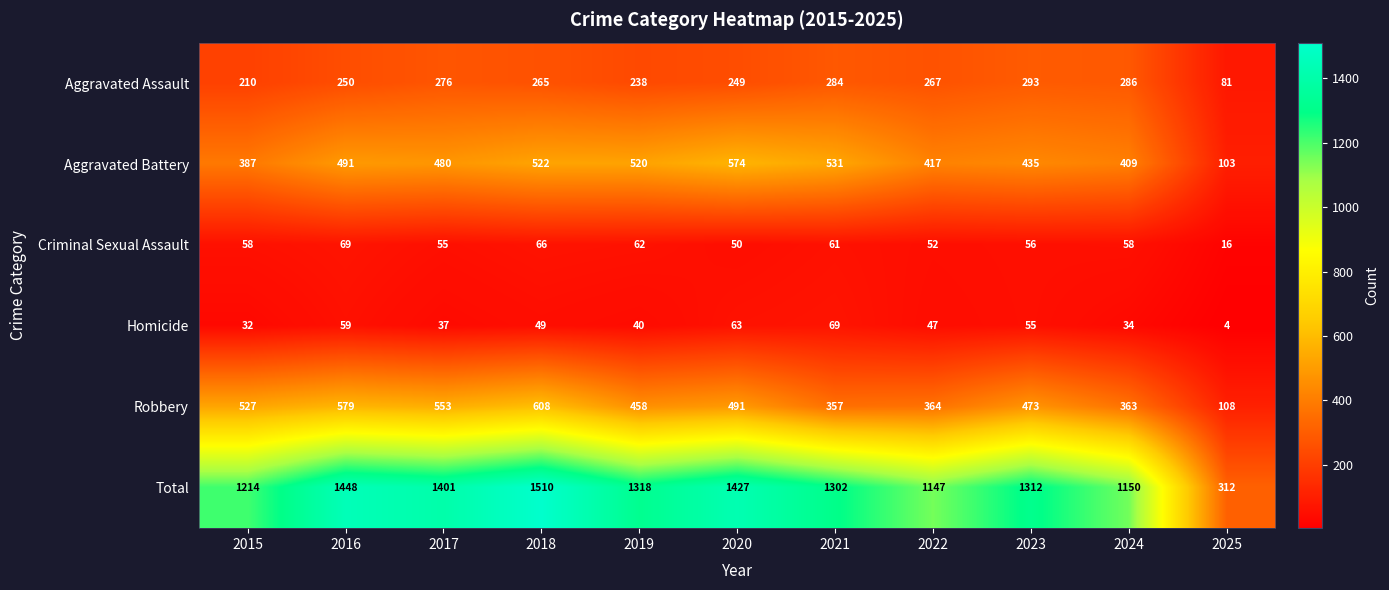

At how many categories does at least one series exceed 1152?

8